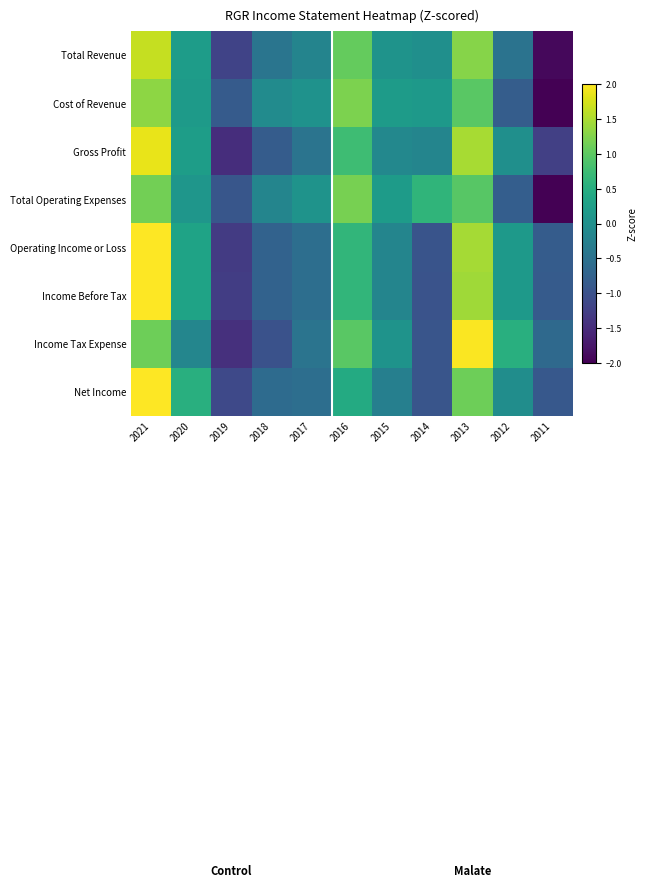

Reading left to right, list all the values displayed in this chart.

Total Revenue: 2021=1.6	2020=0.2	2019=-1.2	2018=-0.4	2017=-0.2	2016=1.1	2015=0.1	2014=-0.0	2013=1.3	2012=-0.5	2011=-1.9
Cost of Revenue: 2021=1.3	2020=0.2	2019=-0.9	2018=-0.1	2017=0.0	2016=1.2	2015=0.2	2014=0.1	2013=1.0	2012=-0.8	2011=-2.3
Gross Profit: 2021=1.9	2020=0.2	2019=-1.5	2018=-0.8	2017=-0.5	2016=0.8	2015=-0.1	2014=-0.2	2013=1.5	2012=-0.0	2011=-1.2
Total Operating Expenses: 2021=1.1	2020=0.1	2019=-0.9	2018=-0.2	2017=0.1	2016=1.2	2015=0.2	2014=0.6	2013=1.0	2012=-0.8	2011=-2.3
Operating Income or Loss: 2021=2.0	2020=0.3	2019=-1.3	2018=-0.7	2017=-0.6	2016=0.6	2015=-0.2	2014=-1.0	2013=1.5	2012=0.2	2011=-0.8
Income Before Tax: 2021=2.1	2020=0.3	2019=-1.3	2018=-0.7	2017=-0.6	2016=0.6	2015=-0.2	2014=-1.0	2013=1.4	2012=0.1	2011=-0.8
Income Tax Expense: 2021=1.1	2020=-0.2	2019=-1.4	2018=-1.0	2017=-0.5	2016=1.0	2015=0.0	2014=-0.9	2013=2.0	2012=0.5	2011=-0.6
Net Income: 2021=2.4	2020=0.5	2019=-1.1	2018=-0.6	2017=-0.6	2016=0.4	2015=-0.3	2014=-0.9	2013=1.1	2012=-0.0	2011=-0.9